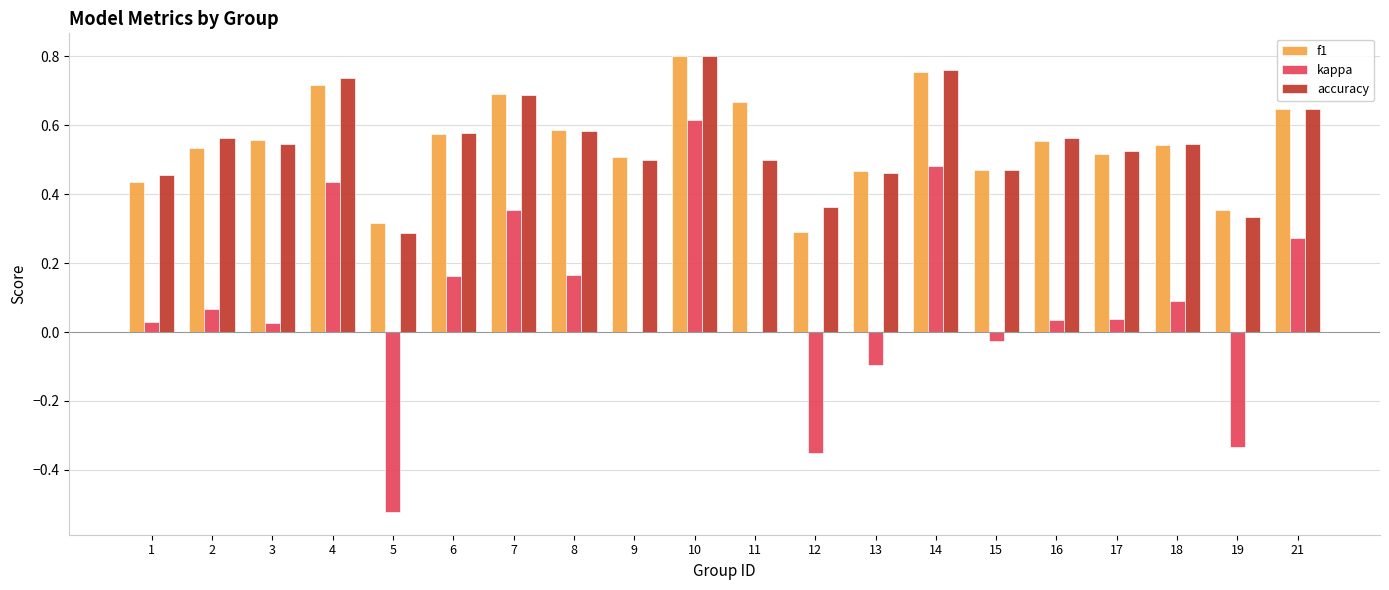

Count the f1 values in the range 0 to 1.

20